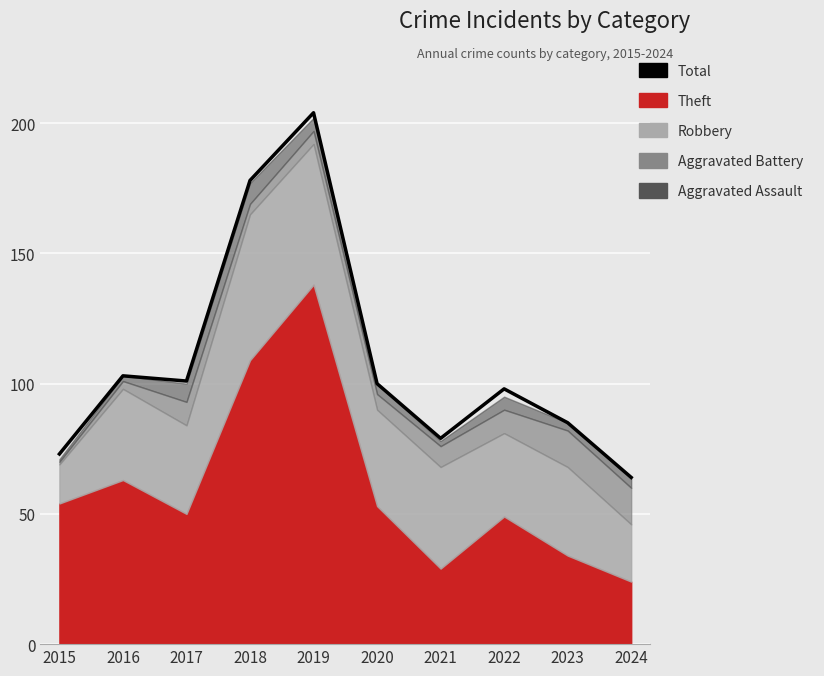

How many categories are shown in the chart?

10